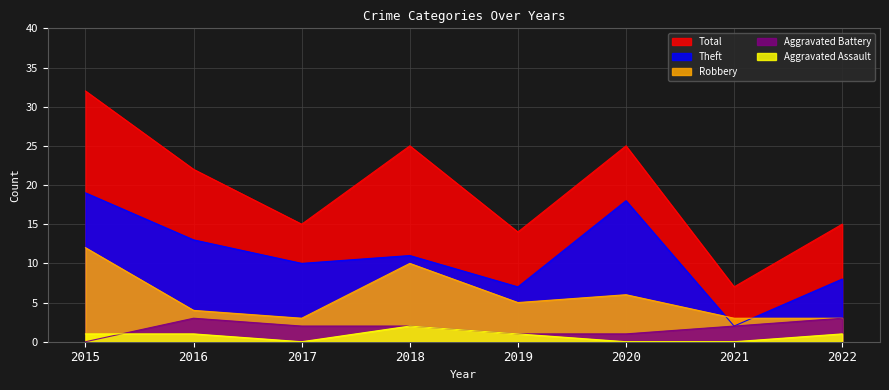

The value of Aggravated Assault at 2016 is 1. True or false?

True